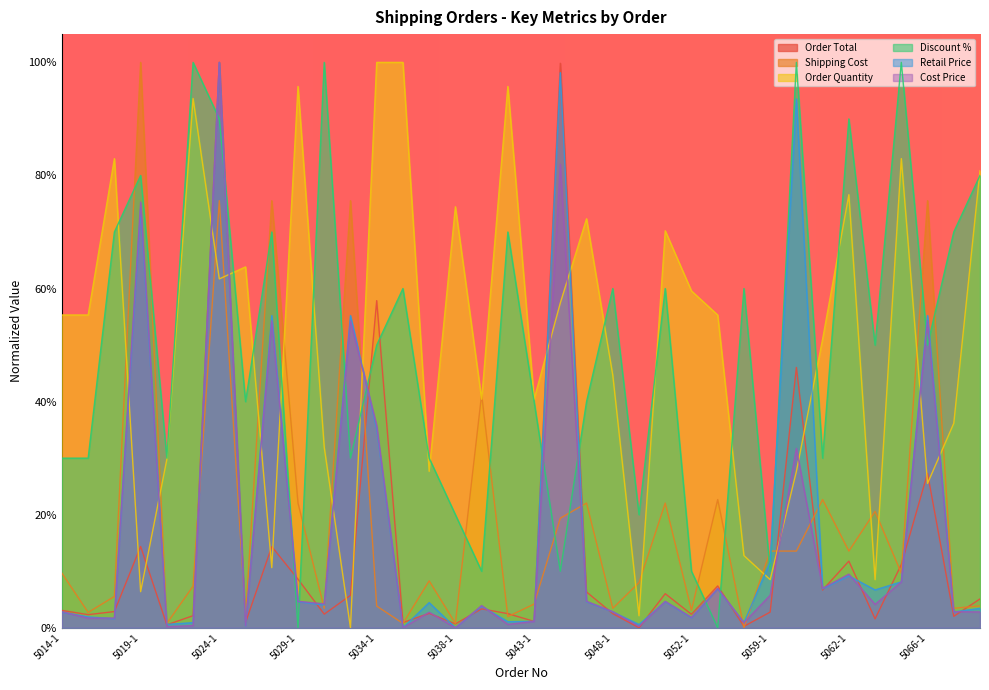

In Retail Price, how many points are higher than both neighbors (excluding endpoints)?

12